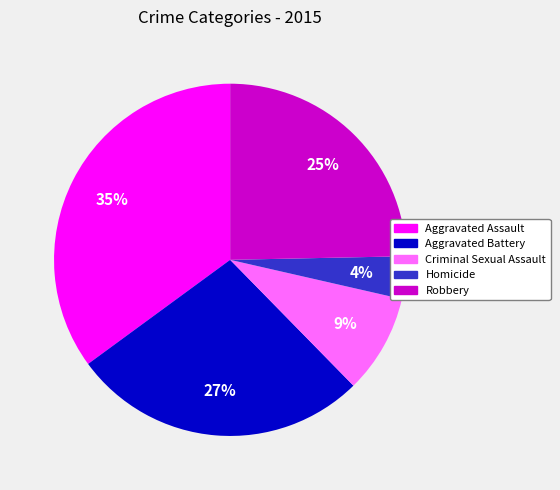

What is the ratio of the value at Criminal Sexual Assault to the value at Aggravated Battery?

0.3